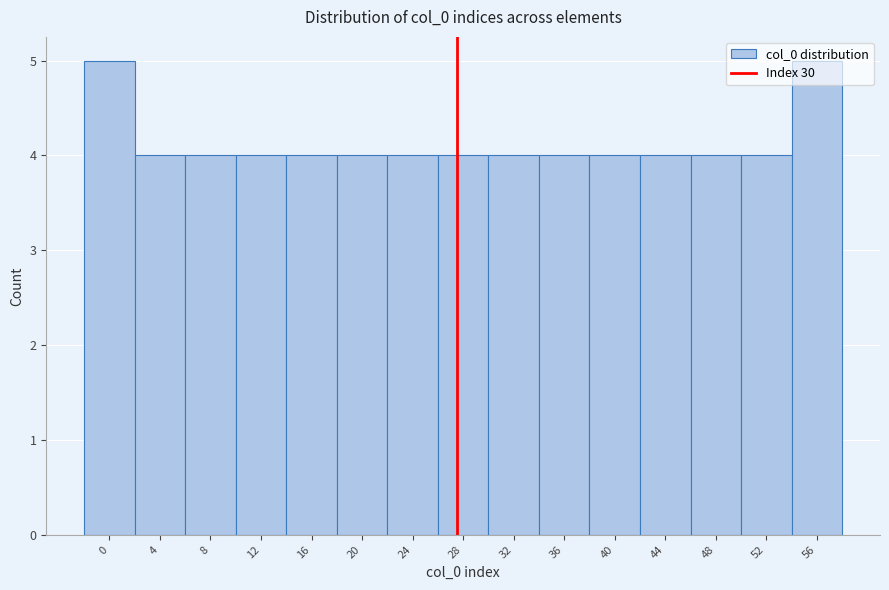

Which has a higher value, 16 or 56?

56